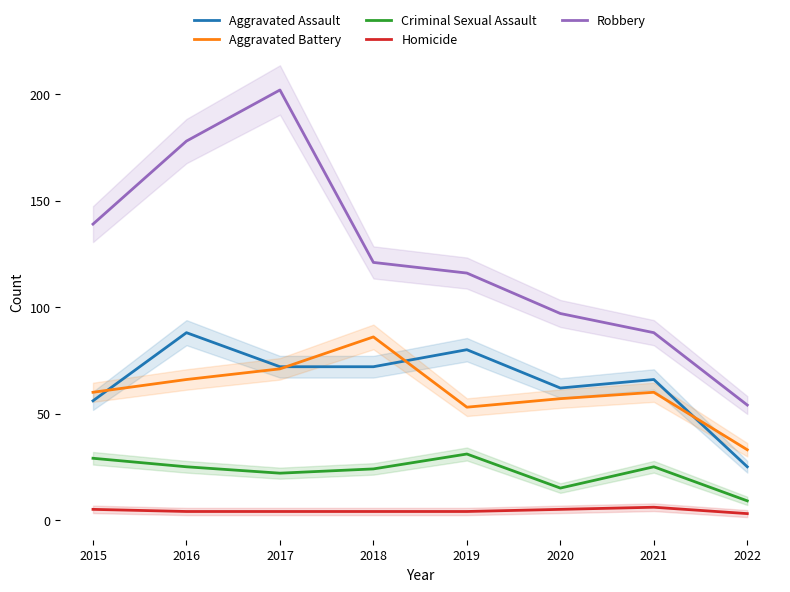

What is the total value across all series at 2018?

307